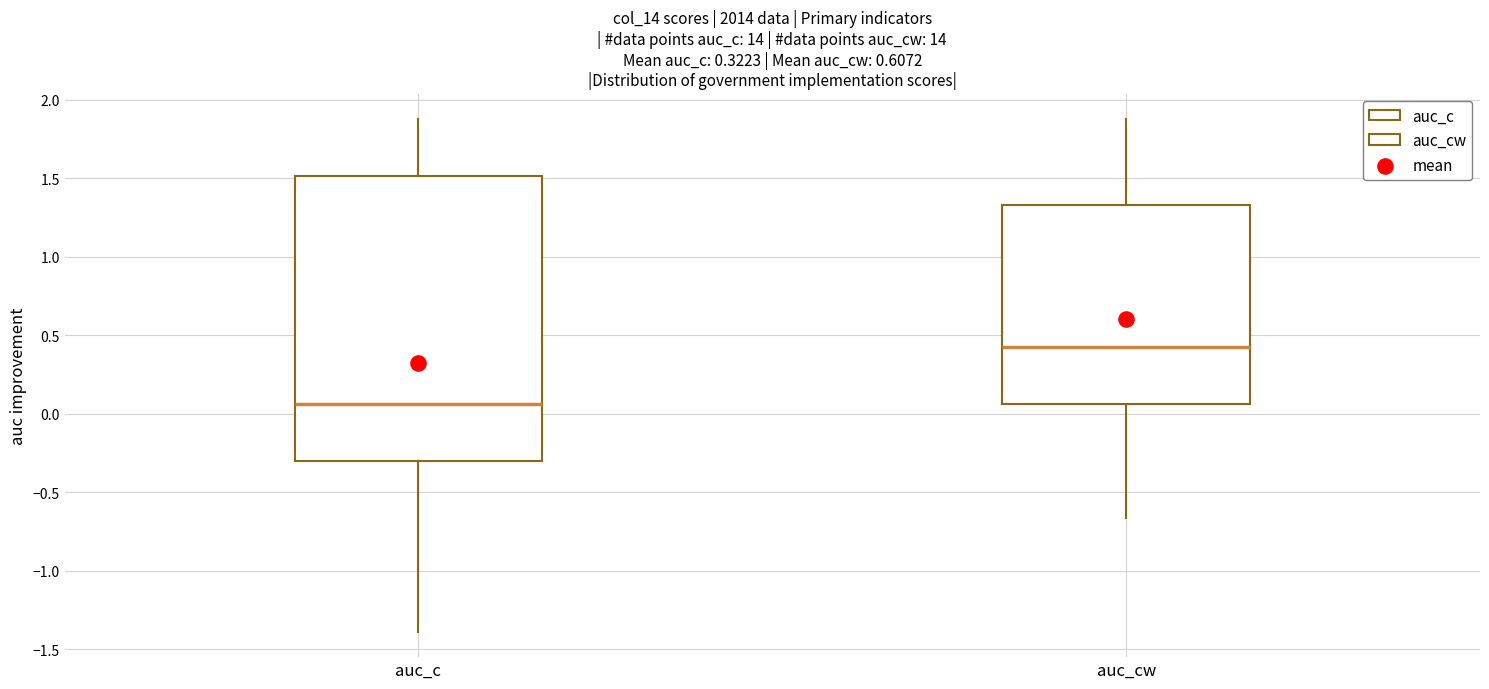

Where is the upper edge of the box for auc_c on the y-axis? The values are not printed on the chart, so give them approximately, as read against the axis.

1.50